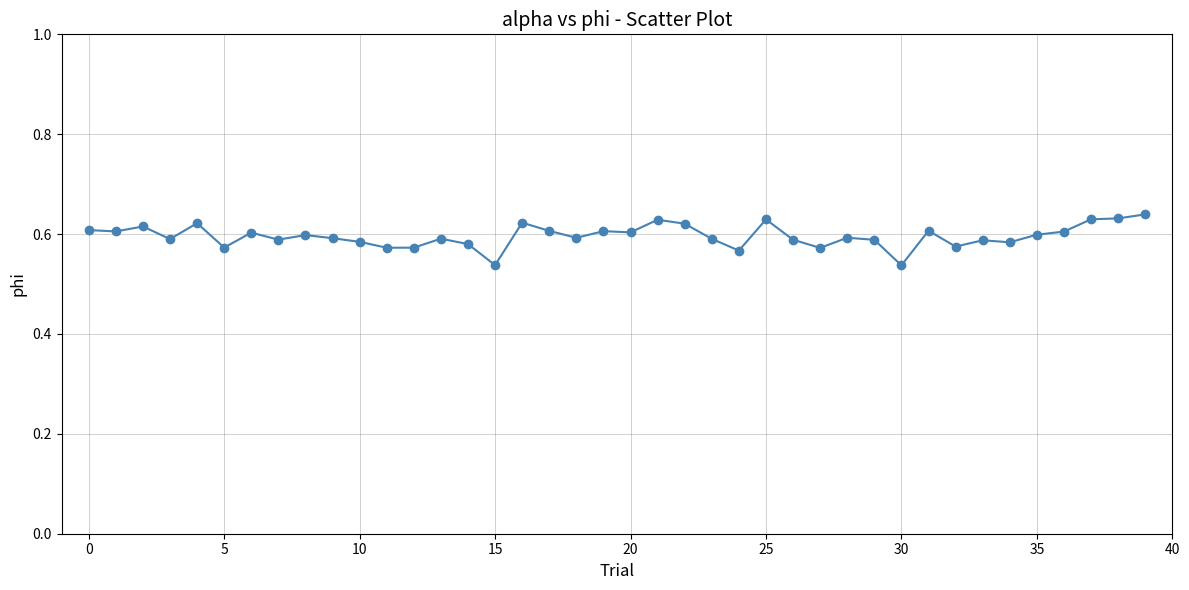

True or false: the data has more than 2 interior local peaks.

True